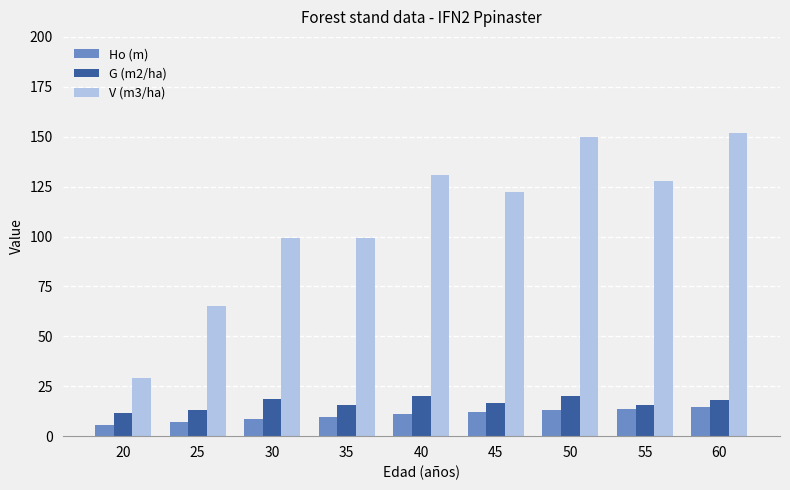

What is the maximum value for V (m3/ha)?

151.6